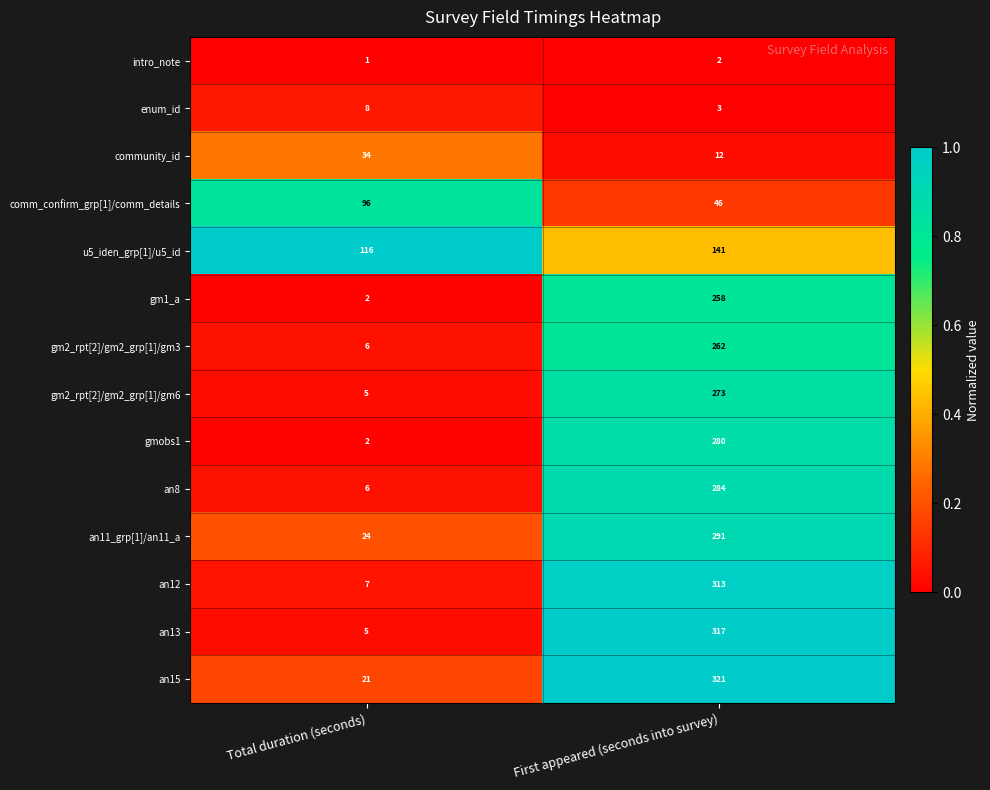

Between Total duration (seconds) and First appeared (seconds into survey), which series saw the biggest shift?

an13